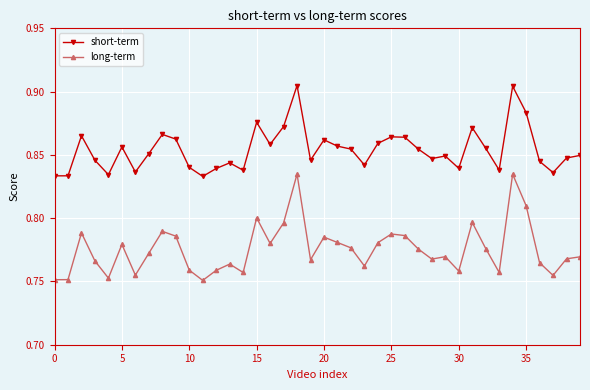

Which series has the largest total across all categories?

short-term